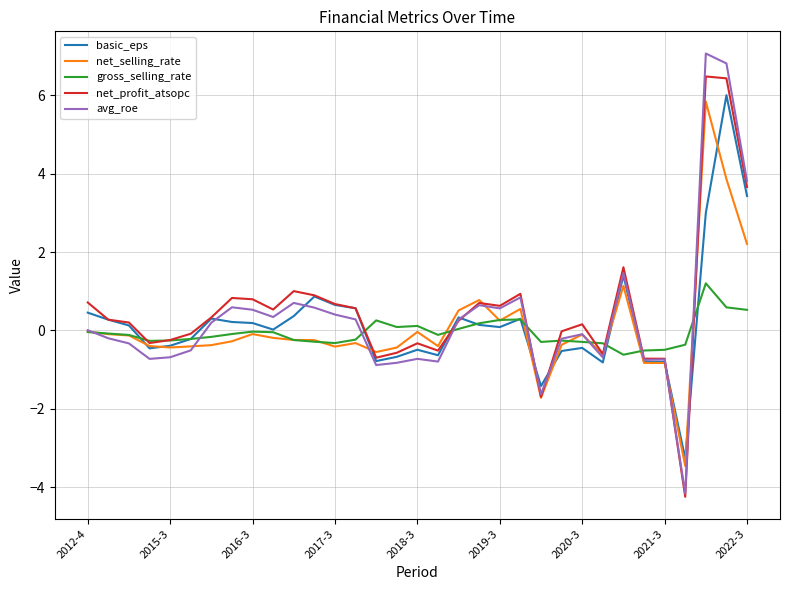

What is the average value of the basic_eps series?

0.2